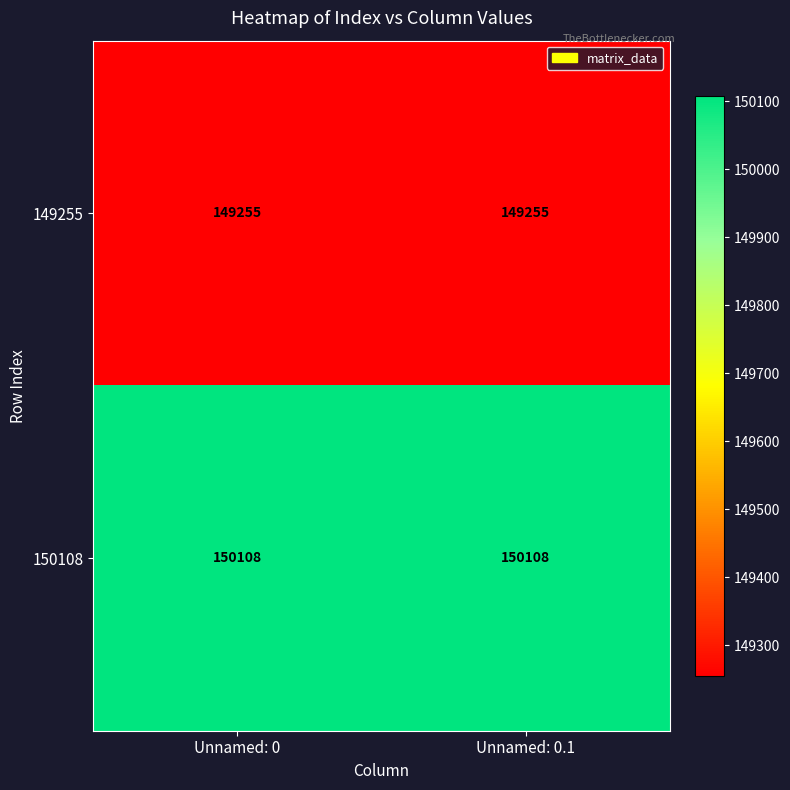

Reading left to right, what are all the values shown in this chart?

149255: Unnamed: 0=149255	Unnamed: 0.1=149255
150108: Unnamed: 0=150108	Unnamed: 0.1=150108